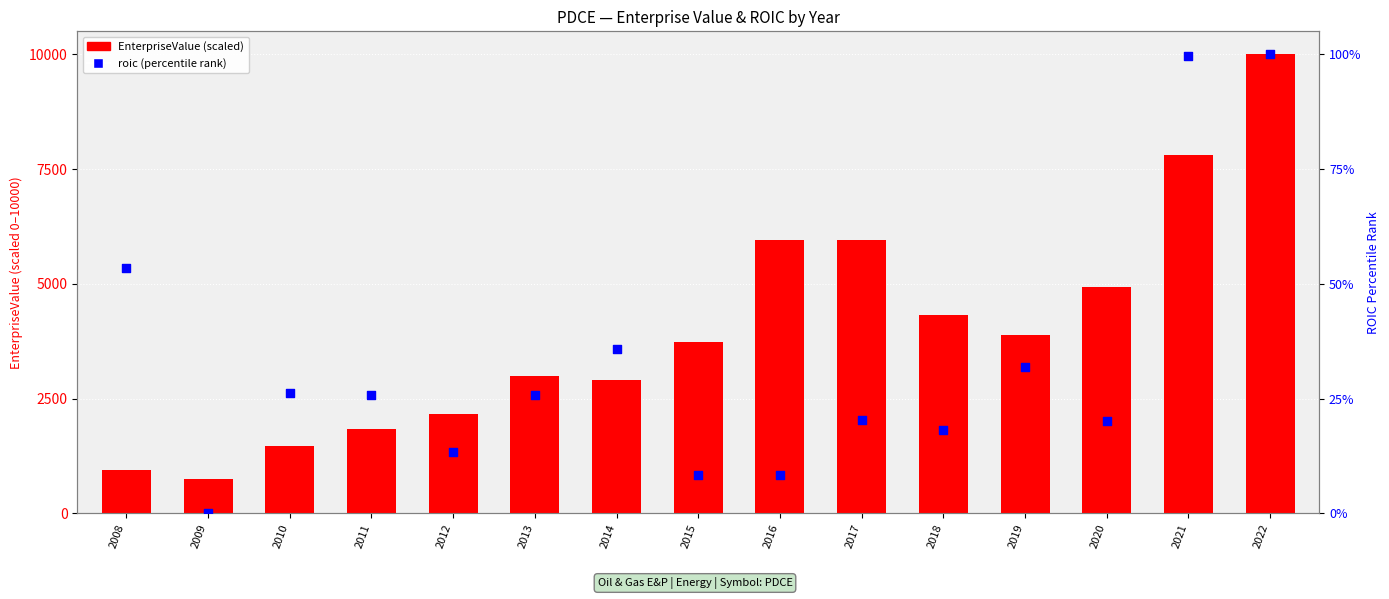

Which series contains the highest Y value?

EnterpriseValue (scaled)